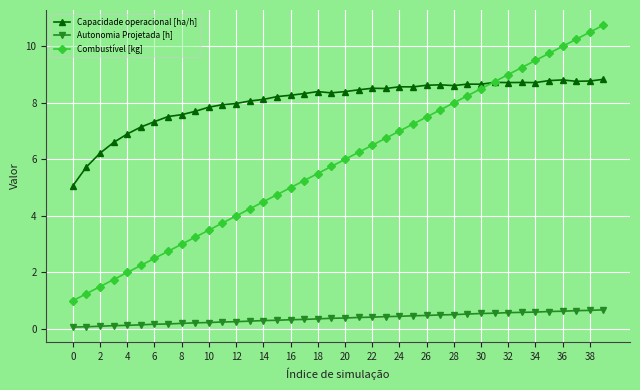

In Capacidade operacional [ha/h], how many points are lower than both neighbors (excluding endpoints)?

8